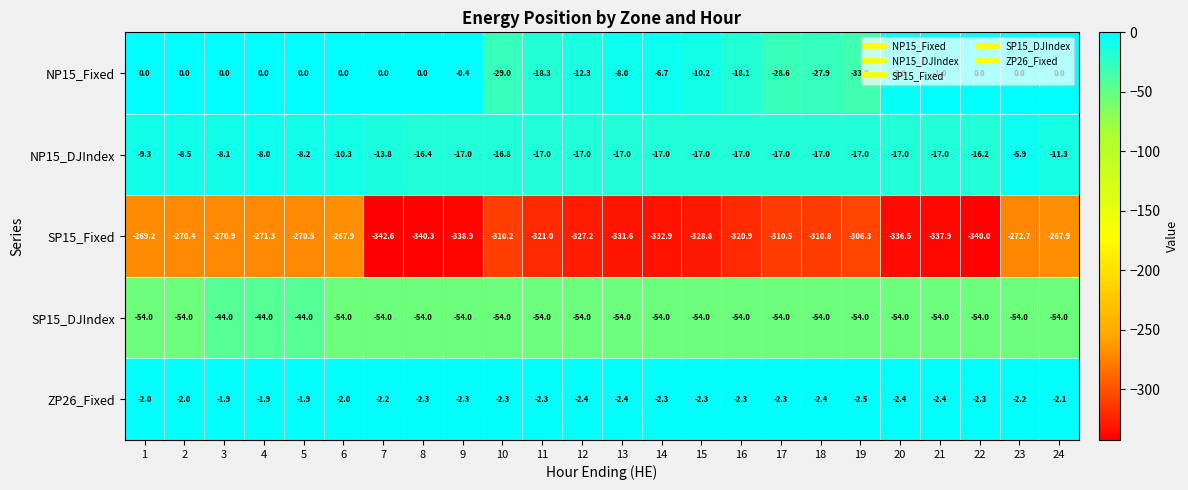

What value does the ZP26_Fixed series have at 4?

-1.9